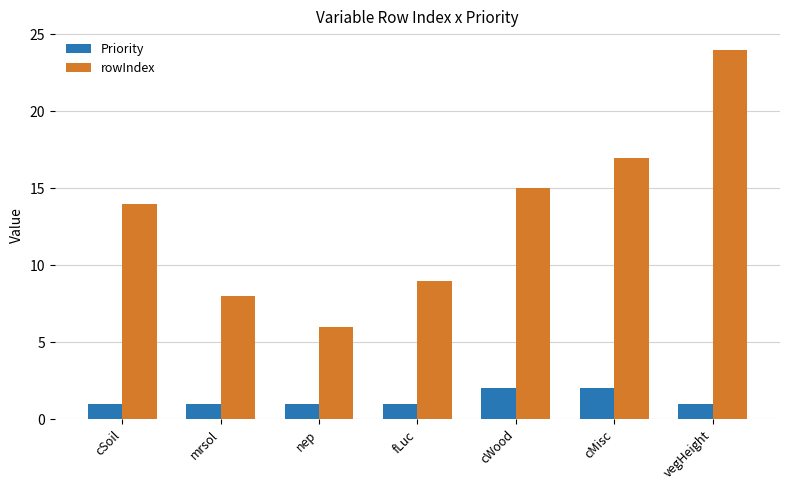

True or false: rowIndex has a value of 14 at cSoil.

True